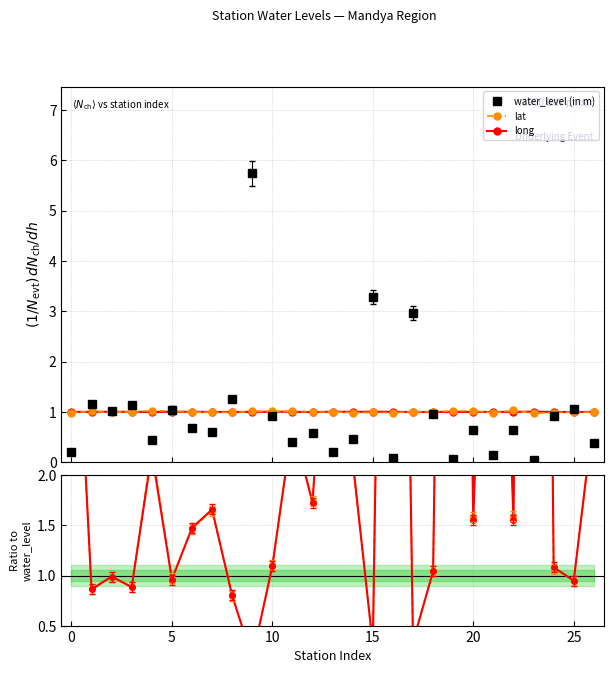

True or false: long has a value of 1.0 at 25.

True